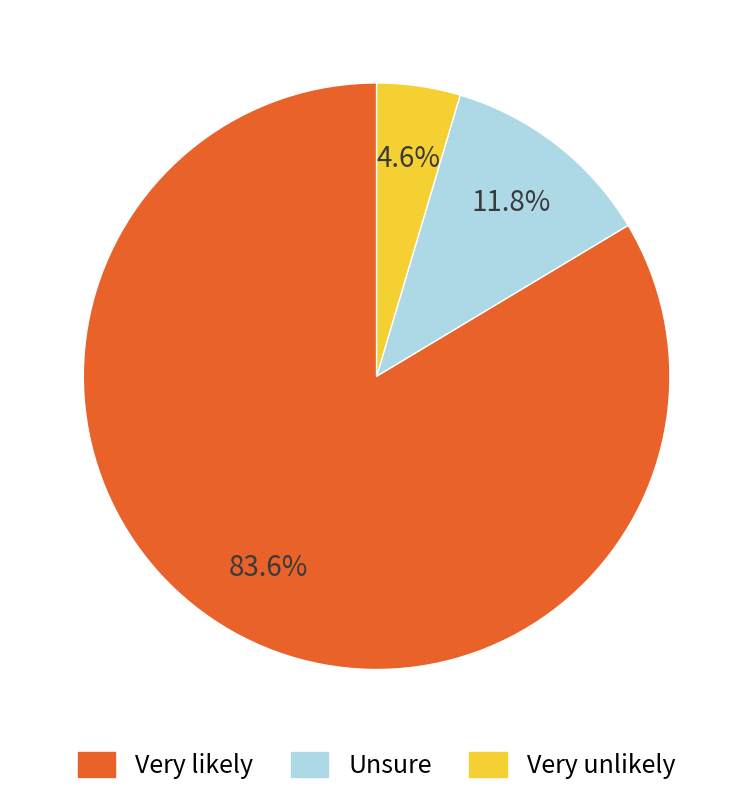

Approximately how many times larger is the value at Unsure compared to Very unlikely?

2.6